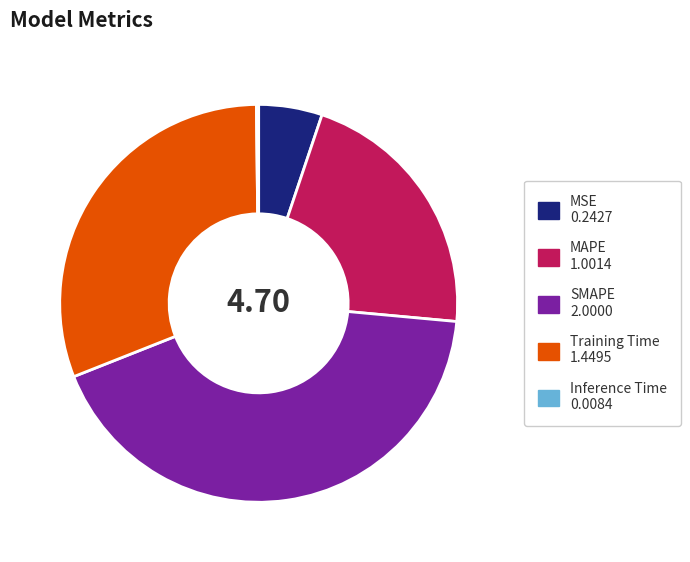

Which has a higher value, SMAPE or Training Time?

SMAPE